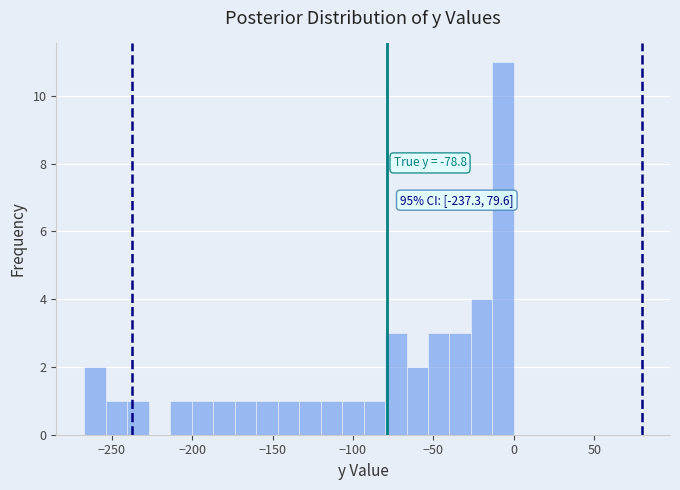

Around what value on the x-axis is the tallest bar? Give the approximate position of its centre, as read against the axis.

-5